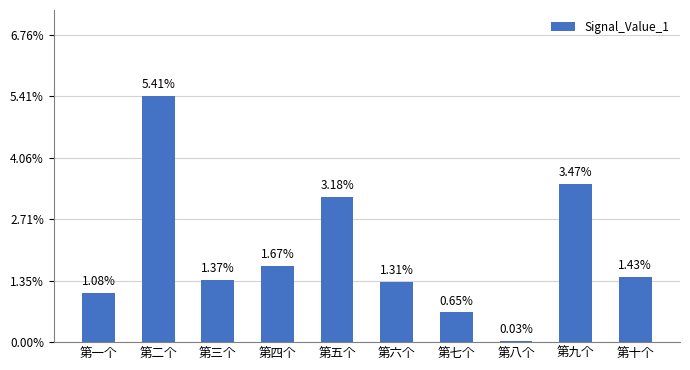

List the labels in order of value, smallest first.

第八个, 第七个, 第一个, 第六个, 第三个, 第十个, 第四个, 第五个, 第九个, 第二个